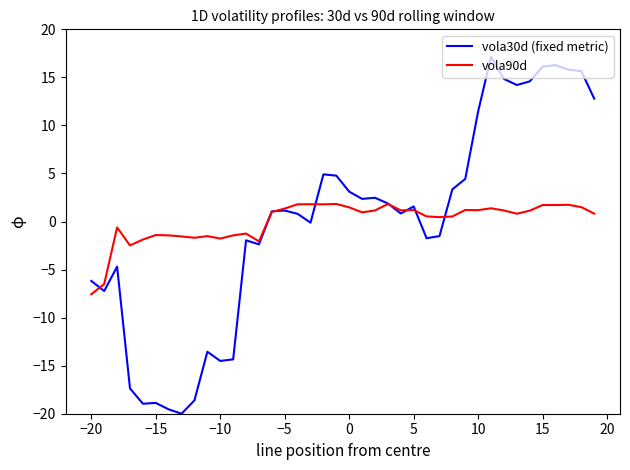

True or false: vola90d and vola30d (fixed metric) intersect in this chart.

True